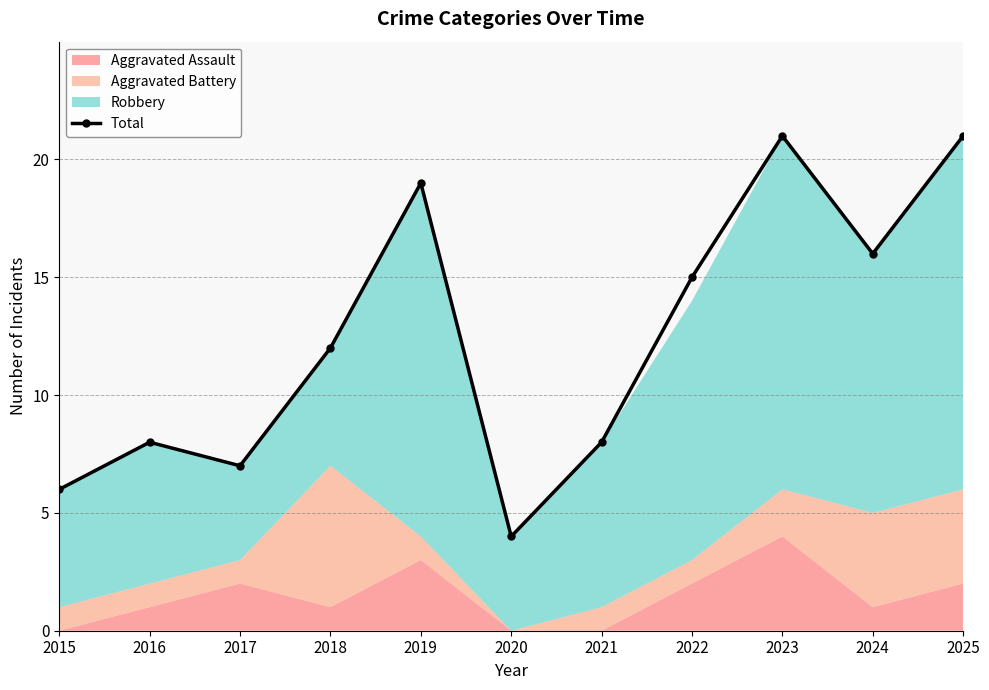

What is the average value?

12